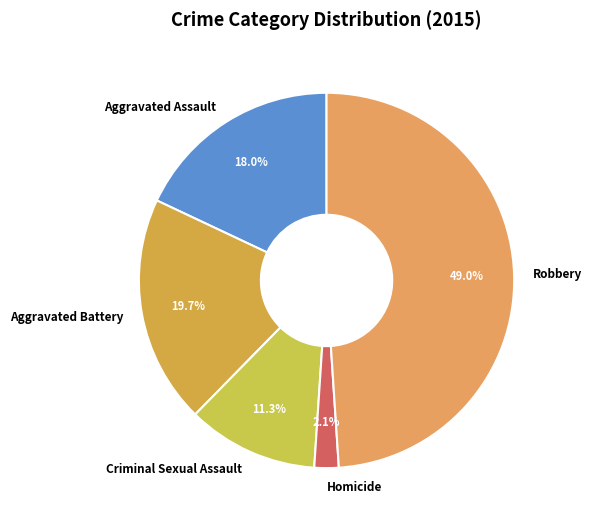

True or false: Criminal Sexual Assault accounts for 11% of the total.

True